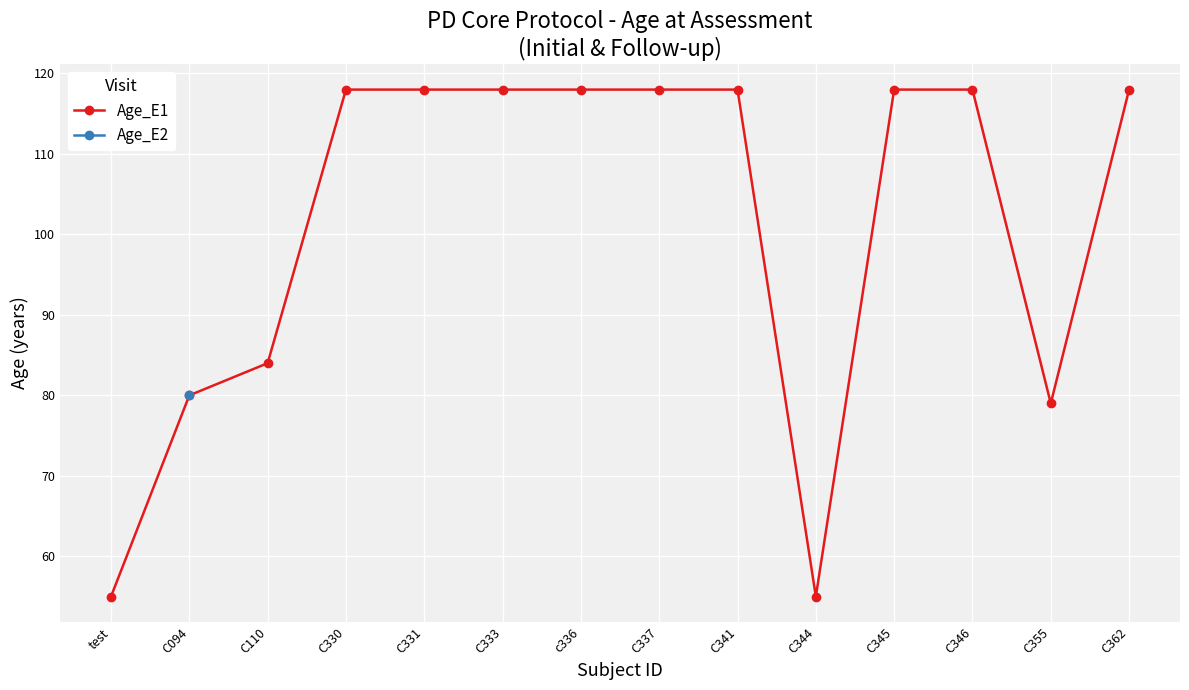

Reading left to right, what are all the values shown in this chart?

test=55	C094=80	C110=84	C330=118	C331=118	C333=118	c336=118	C337=118	C341=118	C344=55	C345=118	C346=118	C355=79	C362=118